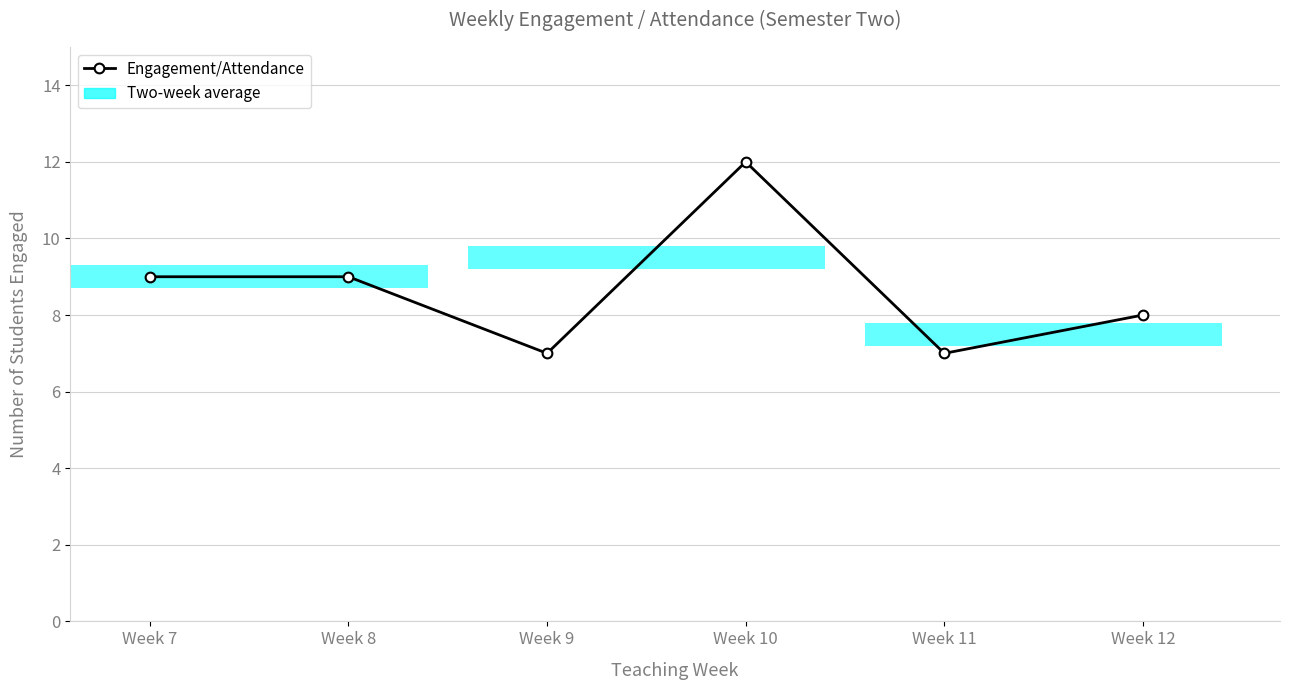

Which label corresponds to the largest value in the chart?

Week 10